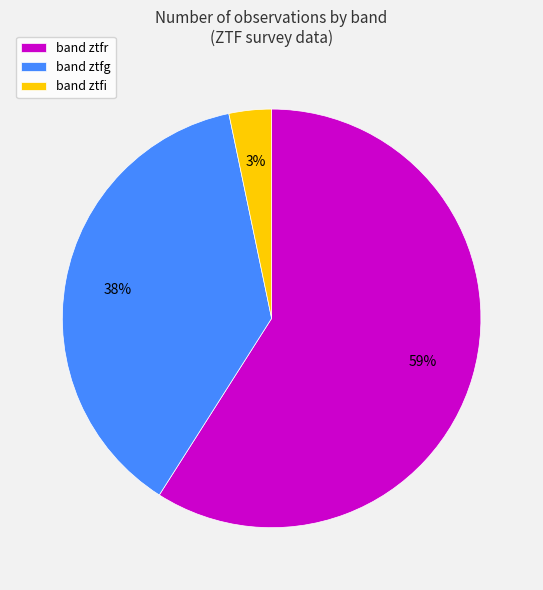

To the nearest percent, what is the average slice percentage?

33%